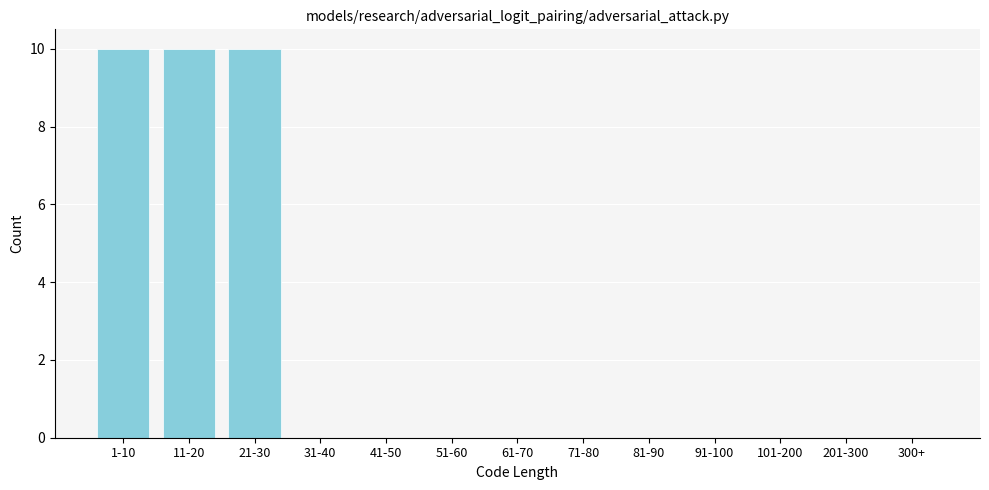

Reading right to left, extract all data points from this chart.

300+=0	201-300=0	101-200=0	91-100=0	81-90=0	71-80=0	61-70=0	51-60=0	41-50=0	31-40=0	21-30=10	11-20=10	1-10=10